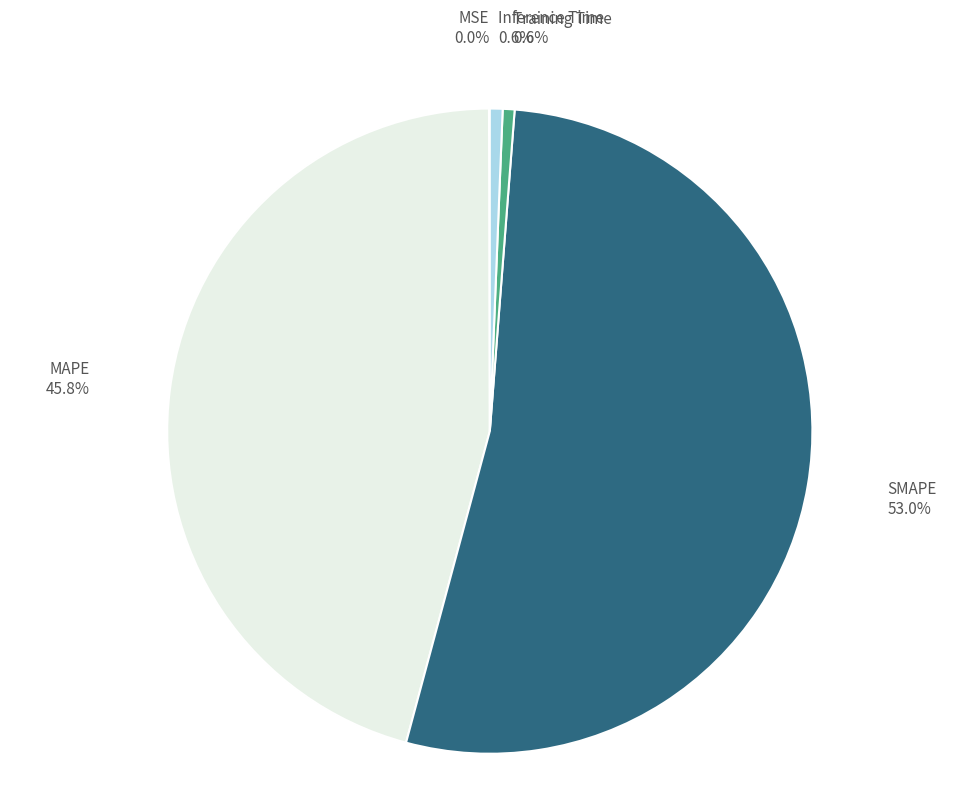

Does any single category account for the majority?

Yes